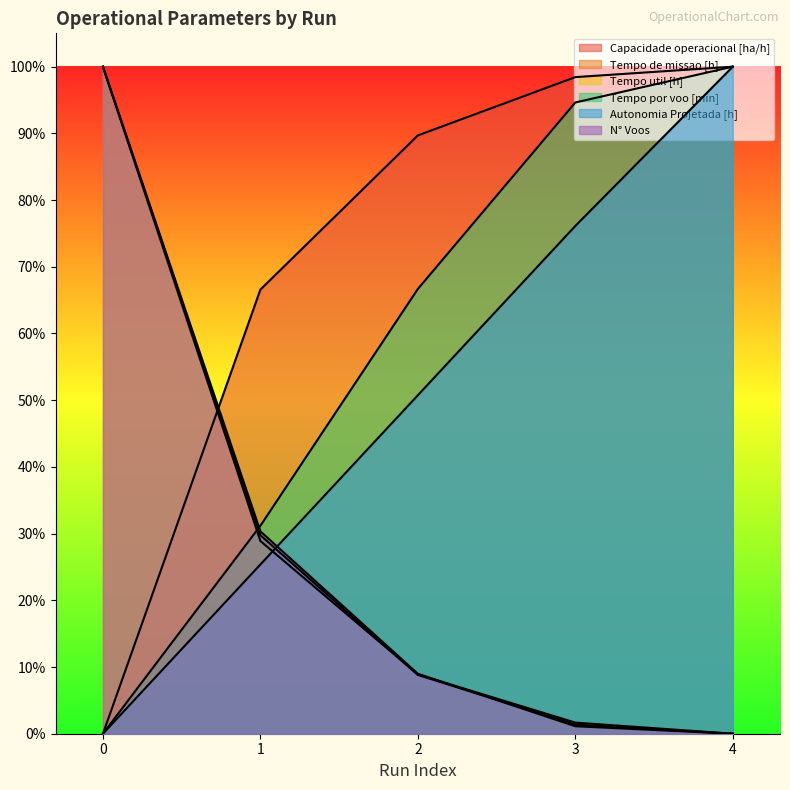

Is it true that Tempo de missao [h] equals 0.5 at 1?

False